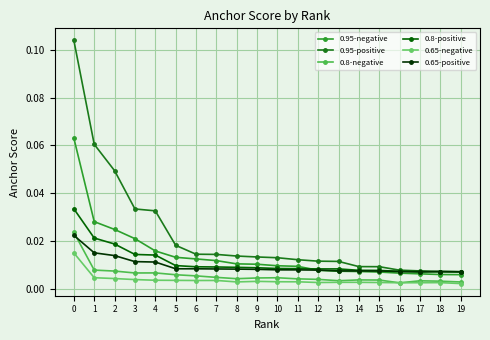

How many lines are shown in the chart?

6